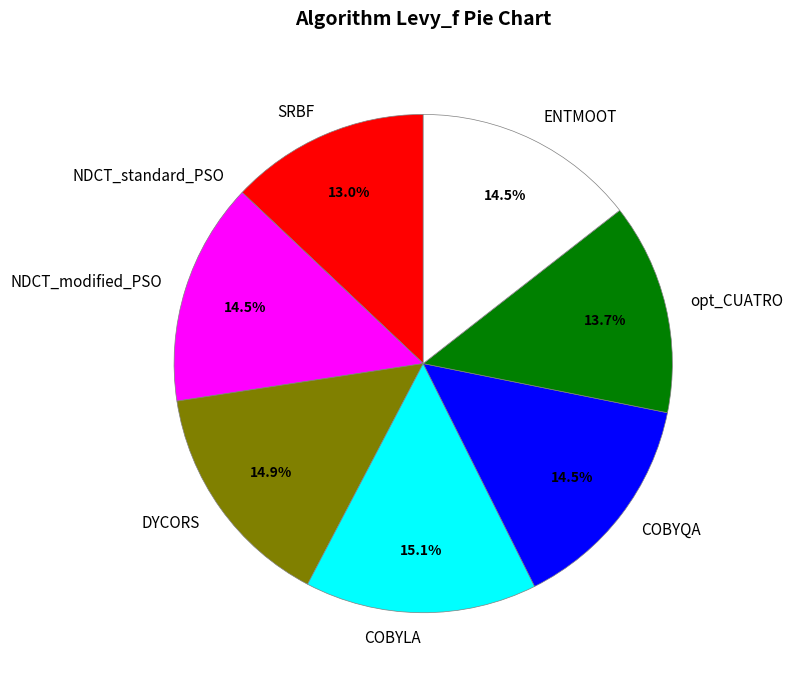

Is COBYLA the majority of the pie?

No